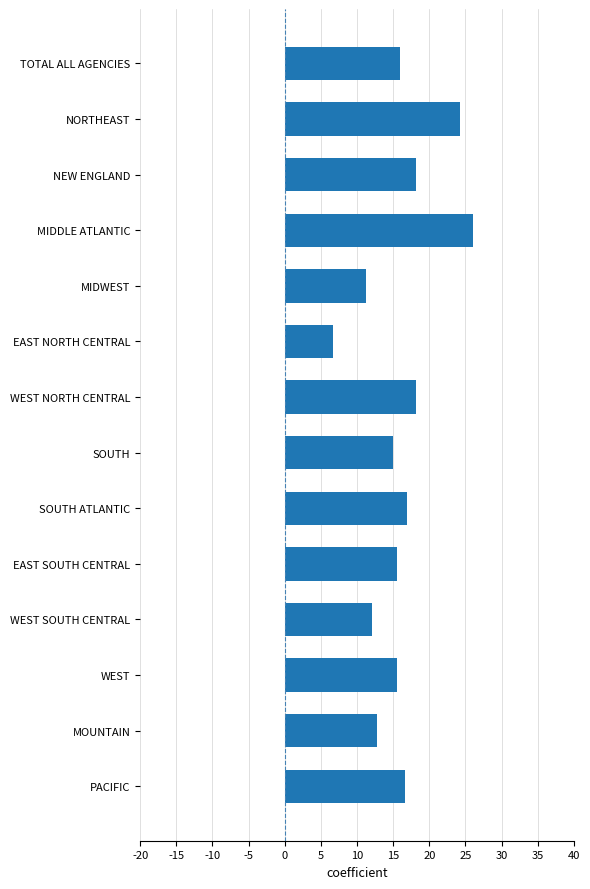

What position from the top is MOUNTAIN?

13